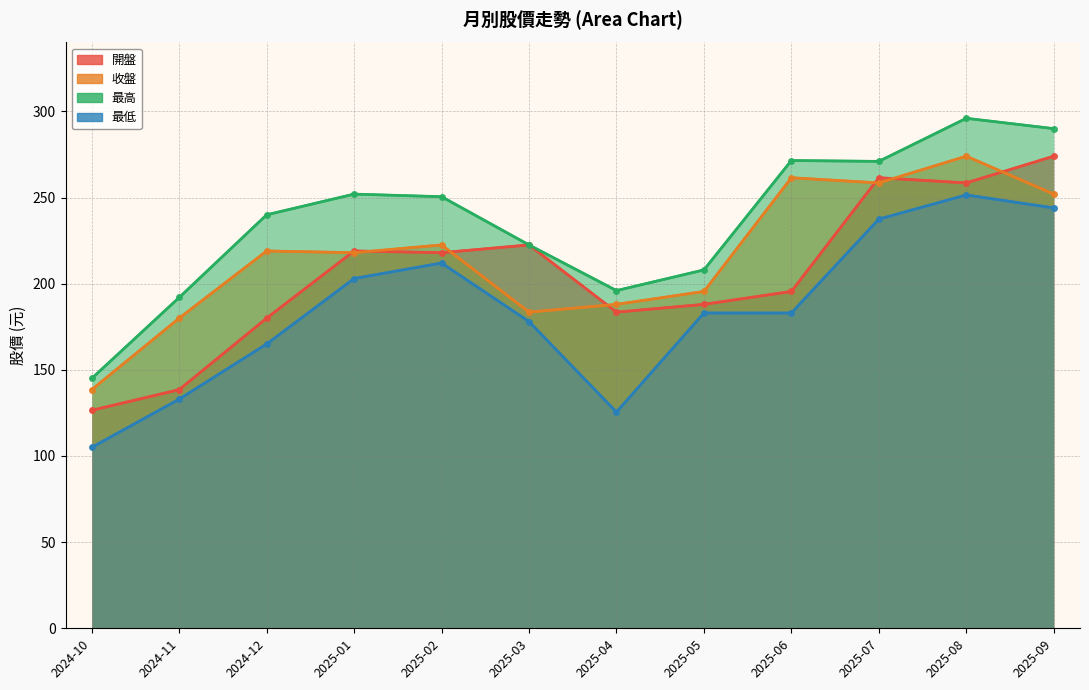

What is the difference between the 收盤 values at 2025-08 and 2025-06?

12.5